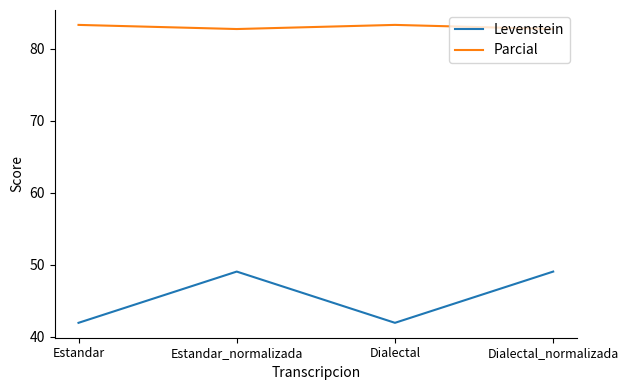

List the series in order of their overall mean, lowest first.

Levenstein, Parcial